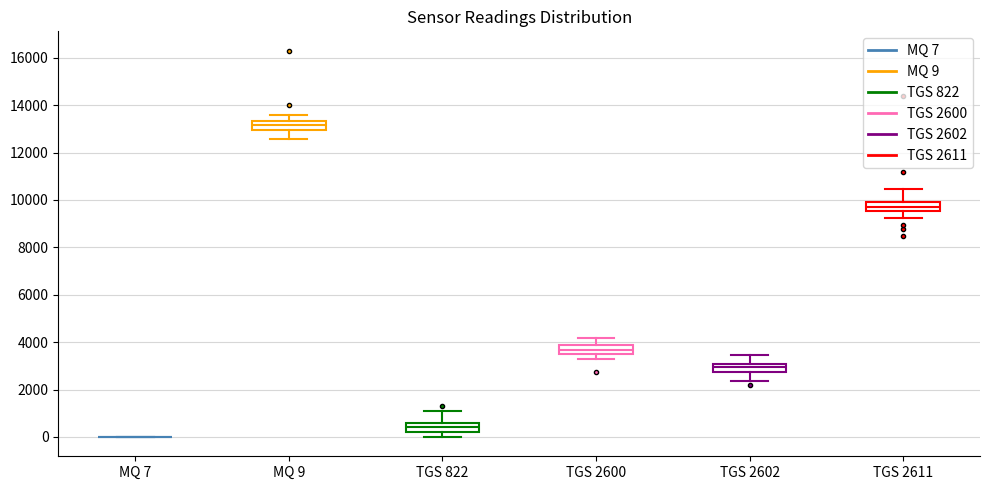

Where is the lower edge of the box for TGS 822 on the y-axis? The values are not printed on the chart, so give them approximately, as read against the axis.

200